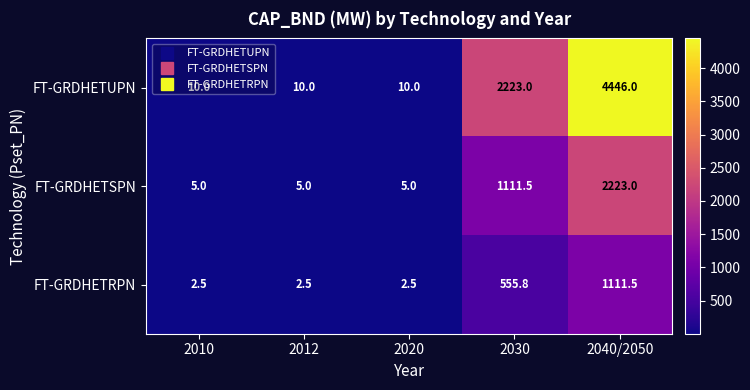

What is the sum of the FT-GRDHETUPN values at 2030 and 2012?

2233.0